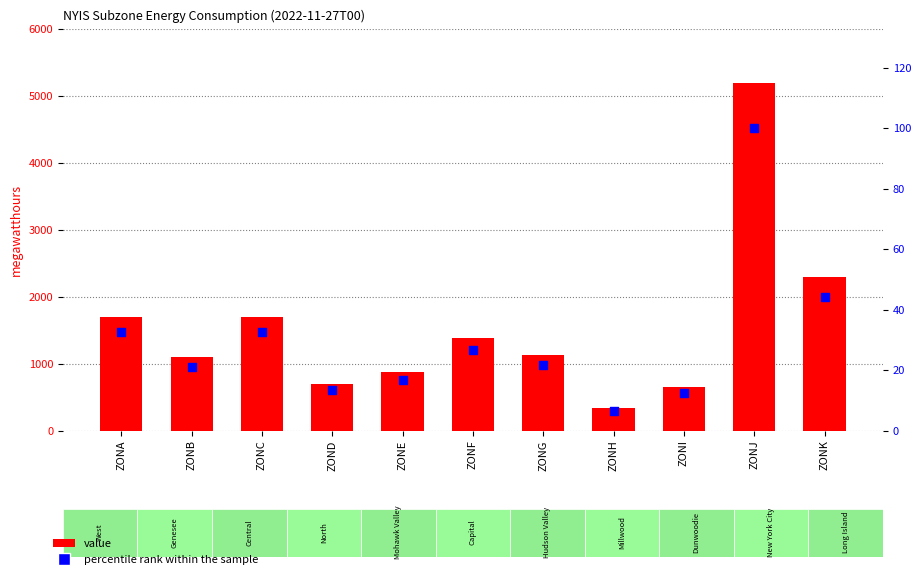

What are all the series names shown in the legend?

value, percentile rank within the sample